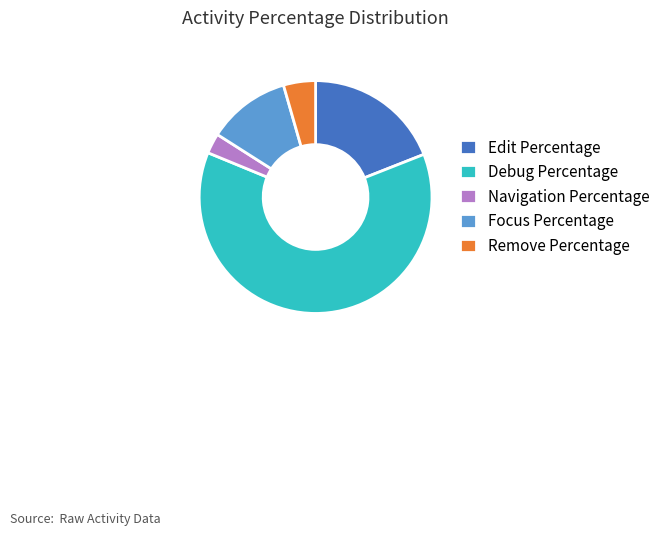

Count the number of slices in the pie.

5